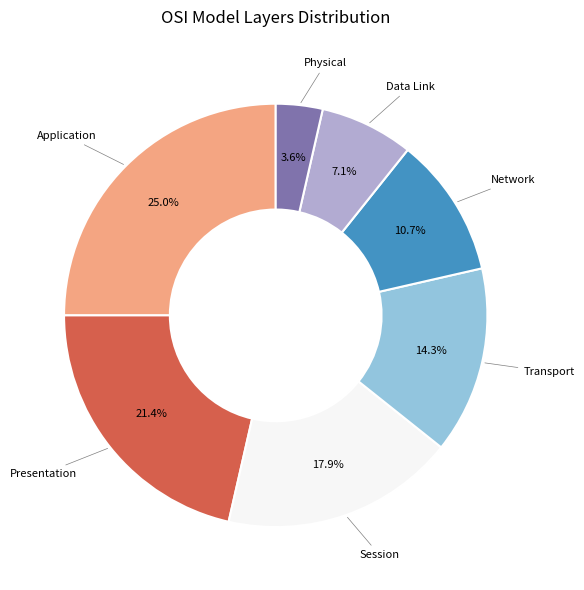

How many slices are in this pie chart?

7